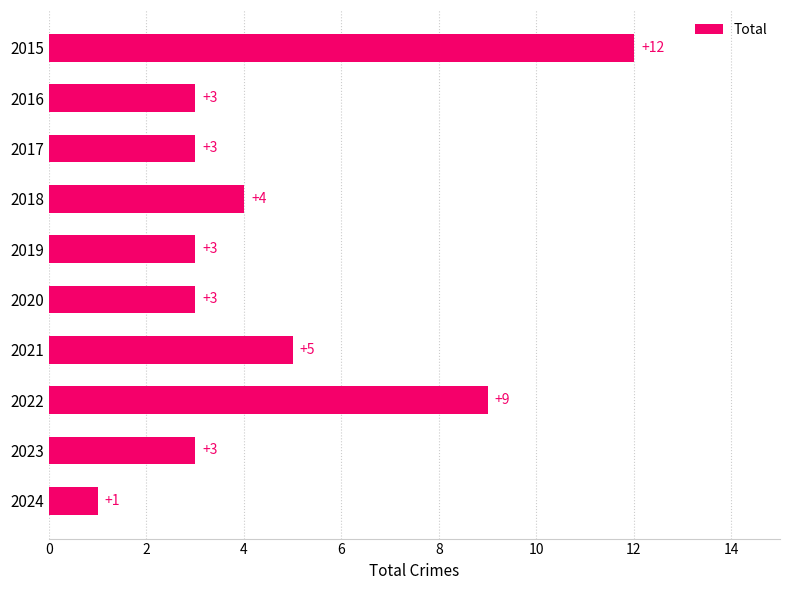

What is the change in value from 2015 to 2019?

-9